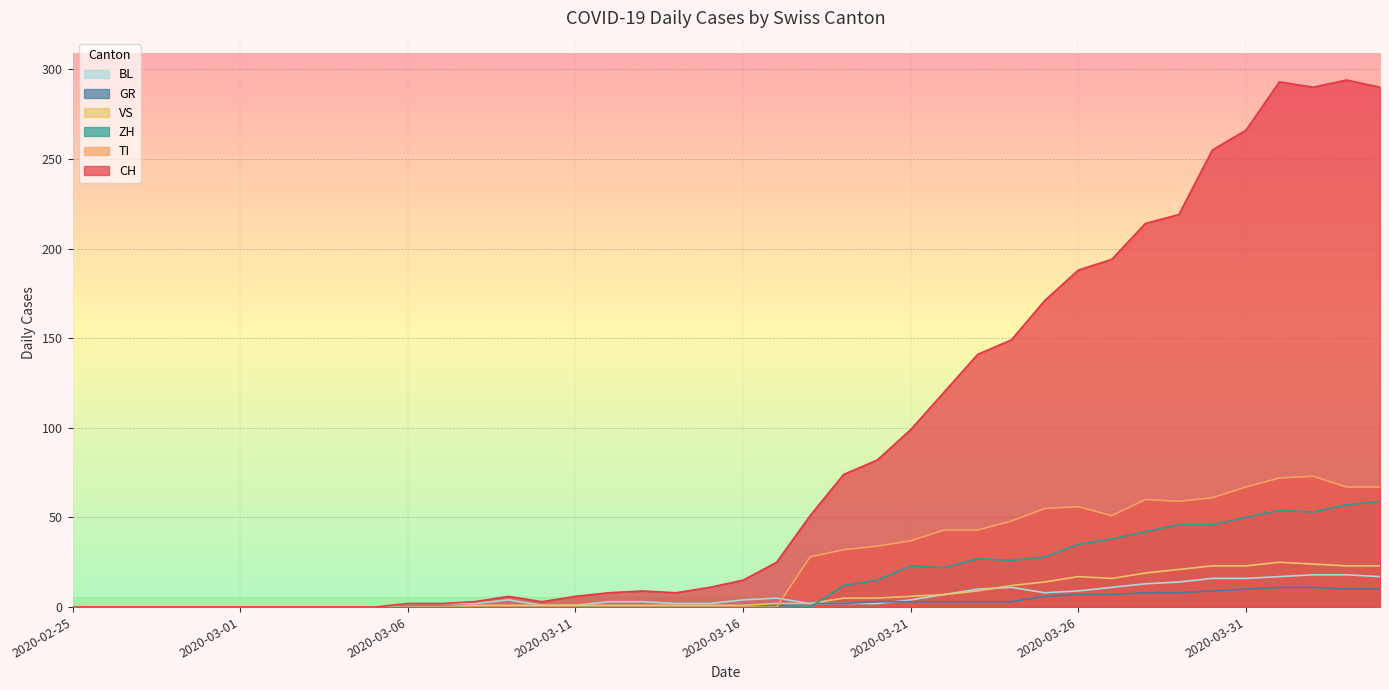

True or false: CH and TI intersect in this chart.

False